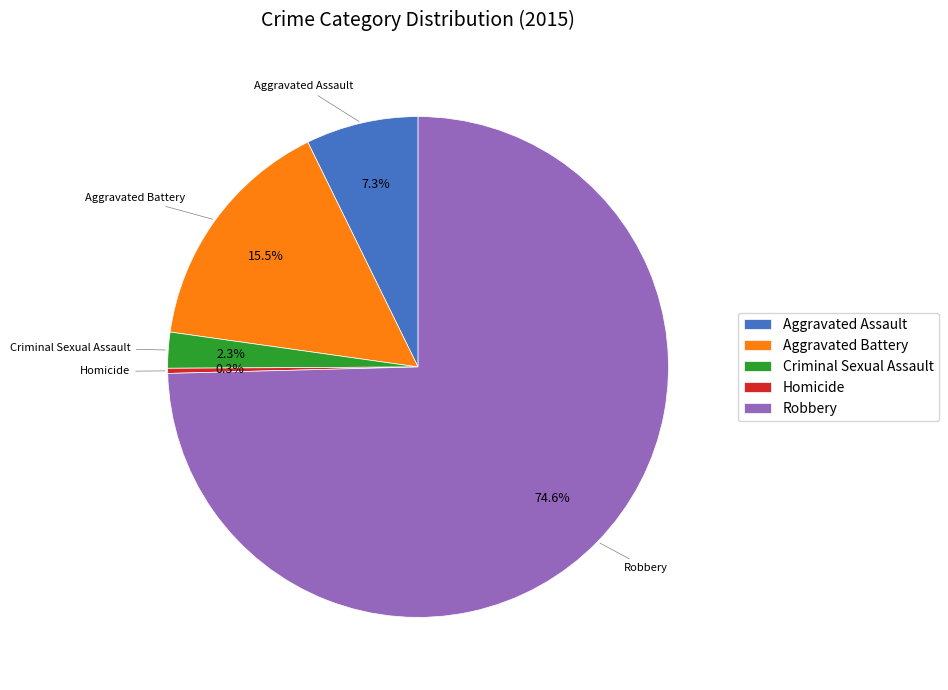

Which slice is the smallest?

Homicide